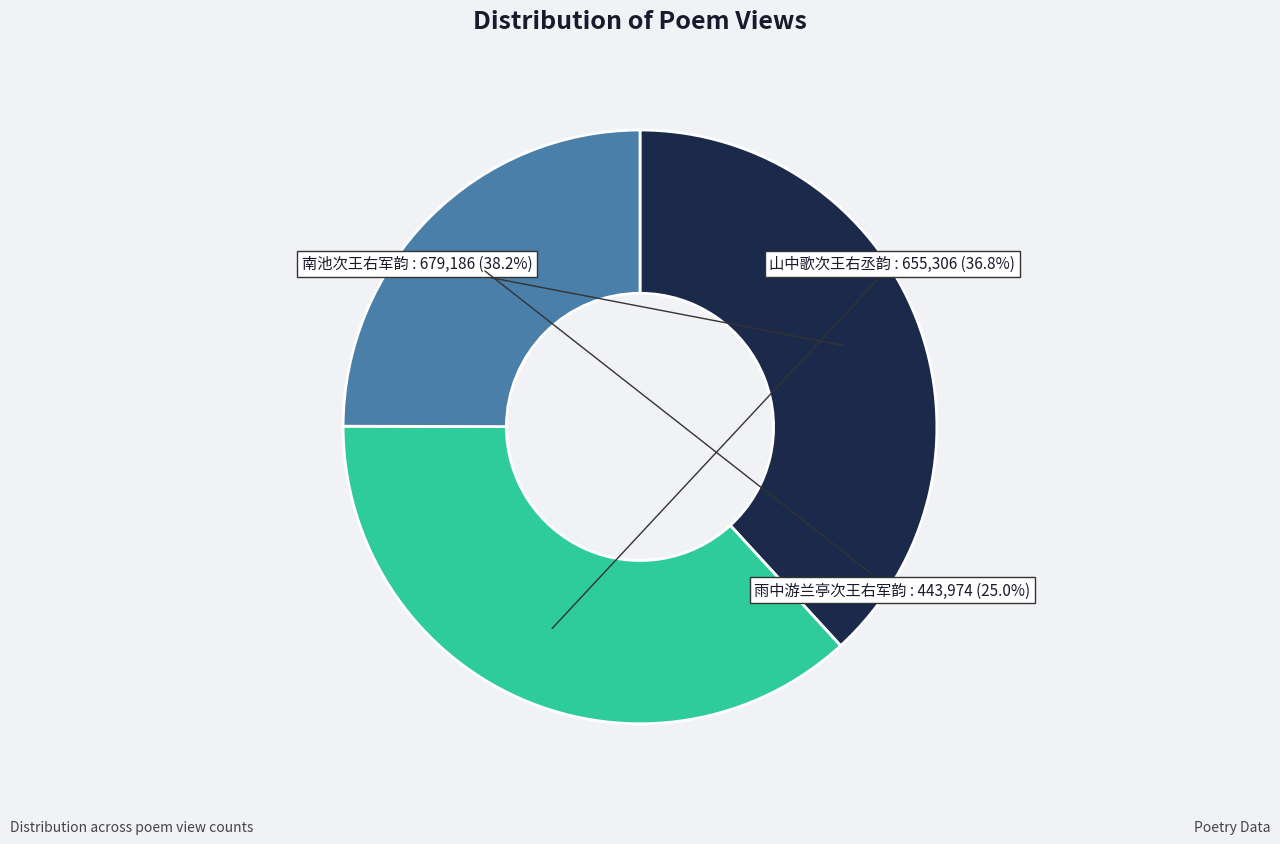

What is the ratio of the value at 雨中游兰亭次王右军韵 to the value at 南池次王右军韵?

0.7